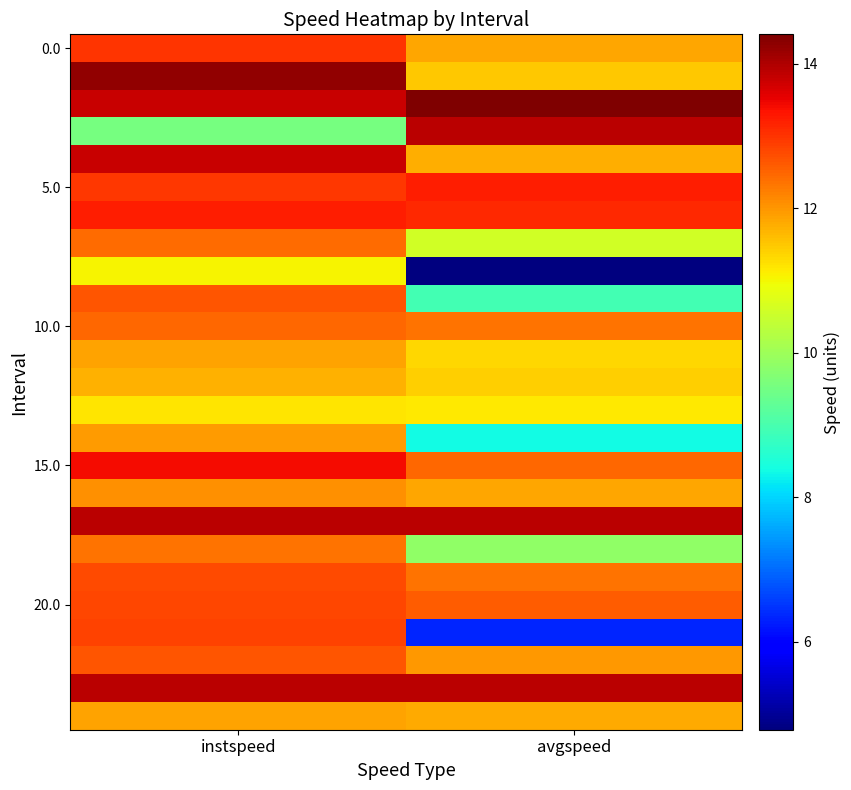

What is the difference between the highest and lowest values at avgspeed?

9.6